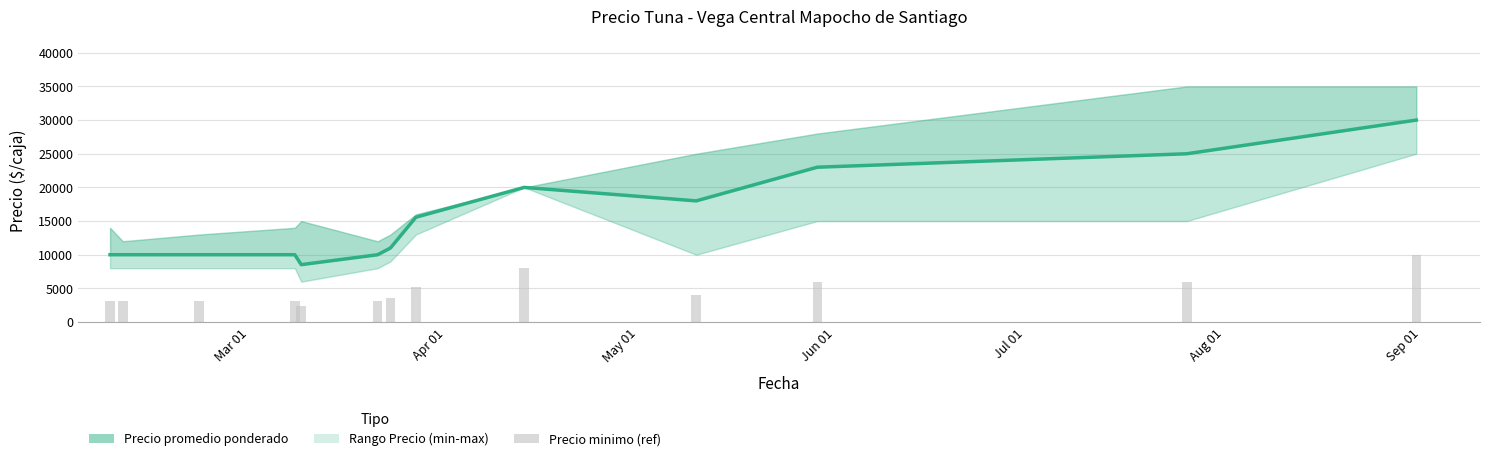

How many values are below 11000?

6